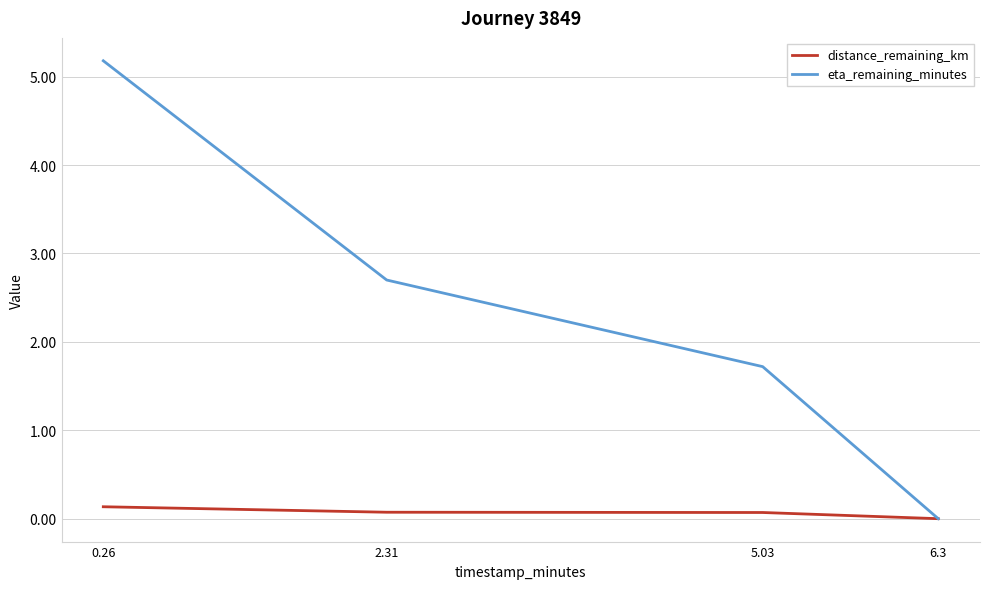

Does the chart have visible grid lines?

Yes